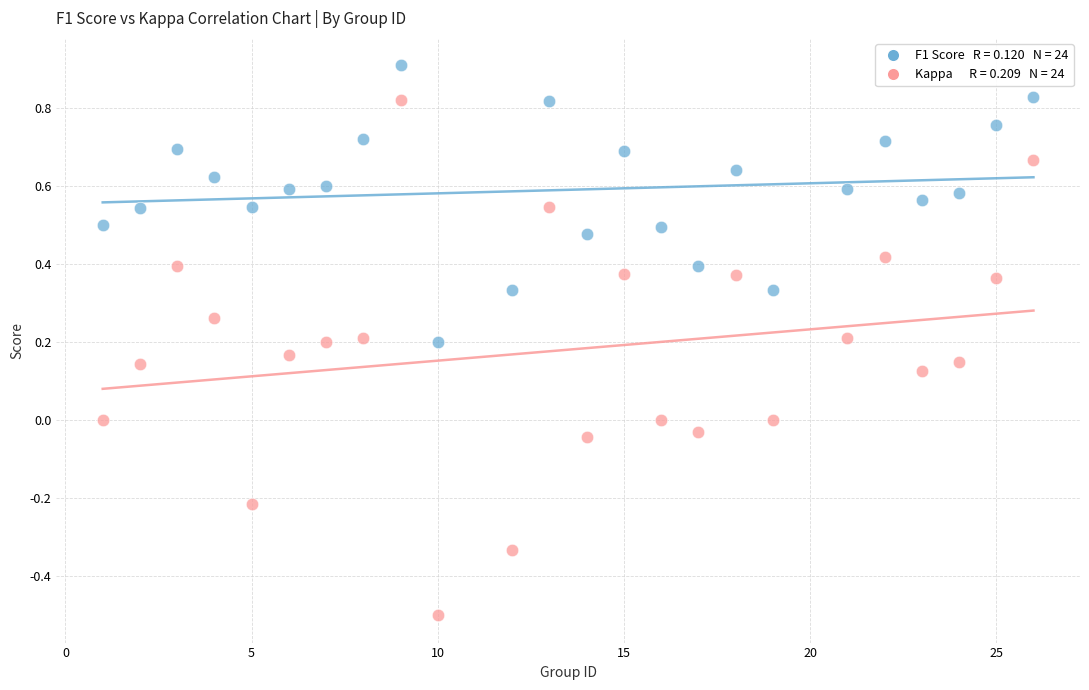

Across all data points, what is the range of Y values (max minus min)?

1.4